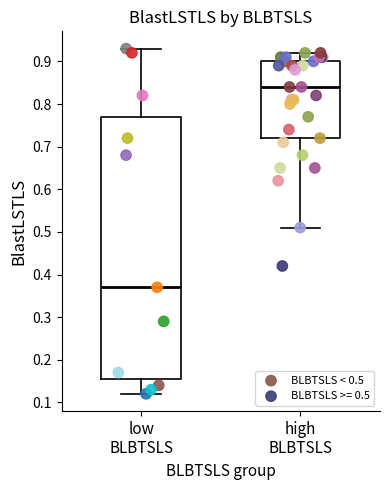

Which series has the largest Y range (max minus min)?

BLBTSLS < 0.5